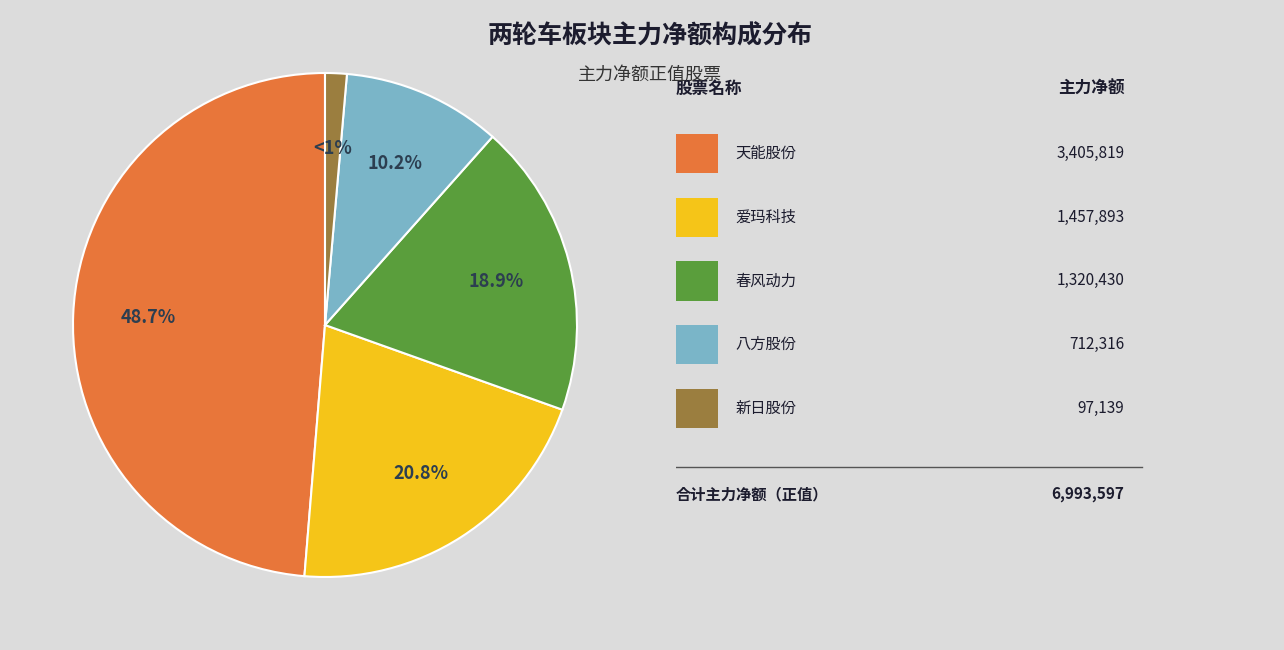

Is there a majority slice in this chart?

No